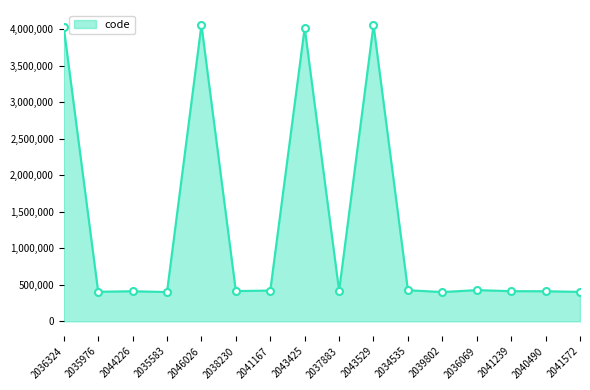

What is the average value?

1319753